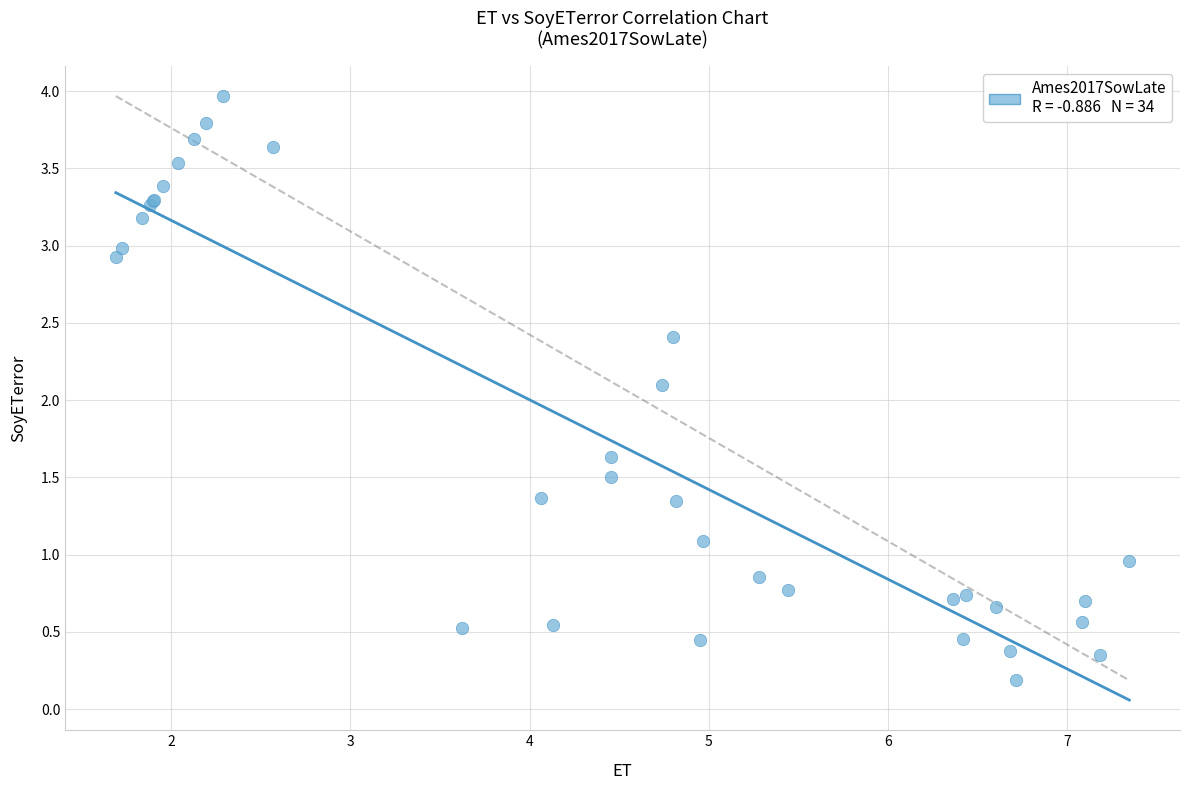

What Y value in the scatter plot is closest to 2?

2.1